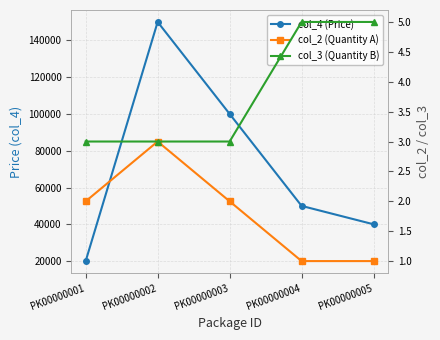

True or false: col_2 (Quantity A) and col_4 (Price) intersect in this chart.

False